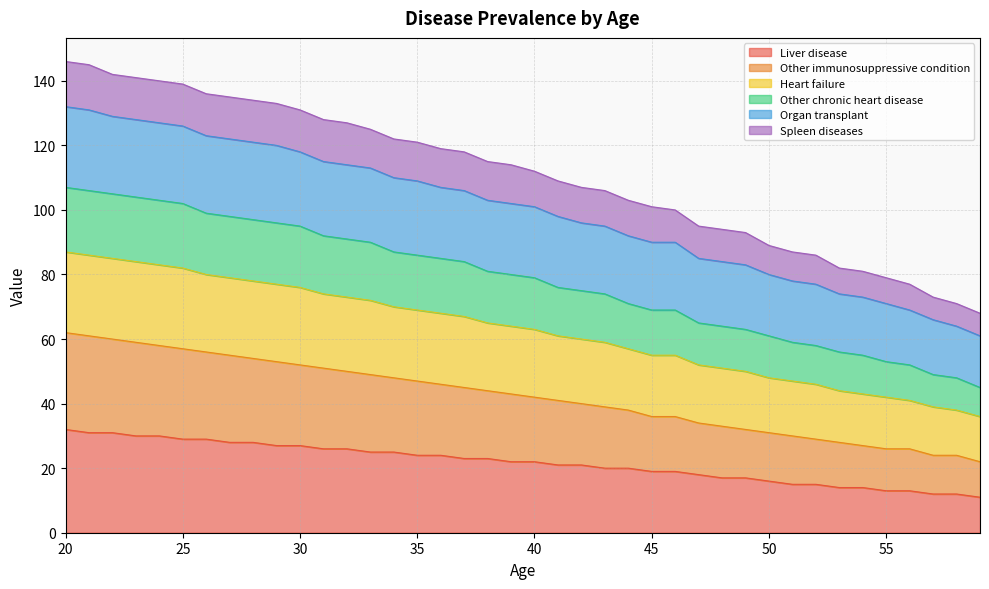

True or false: Liver disease and Heart failure cross at least once.

False